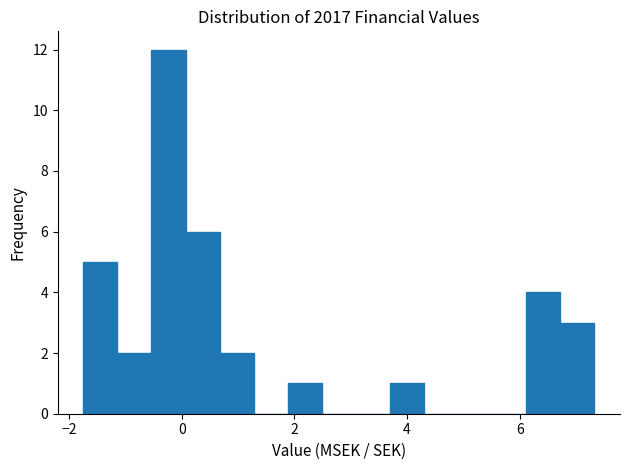

Read against the x-axis, roughly where is the centre of the tallest bar?

-0.2